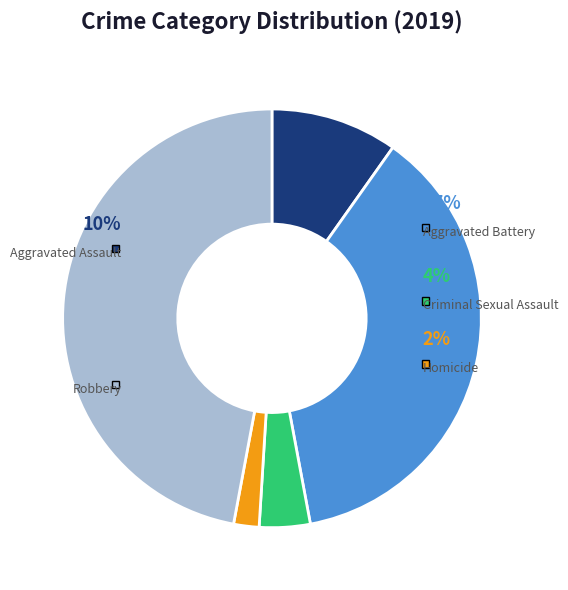

Which slice is the largest?

Robbery